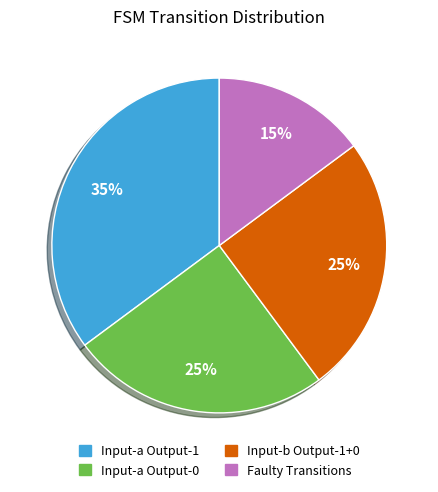

To the nearest percent, what is the average slice percentage?

25%